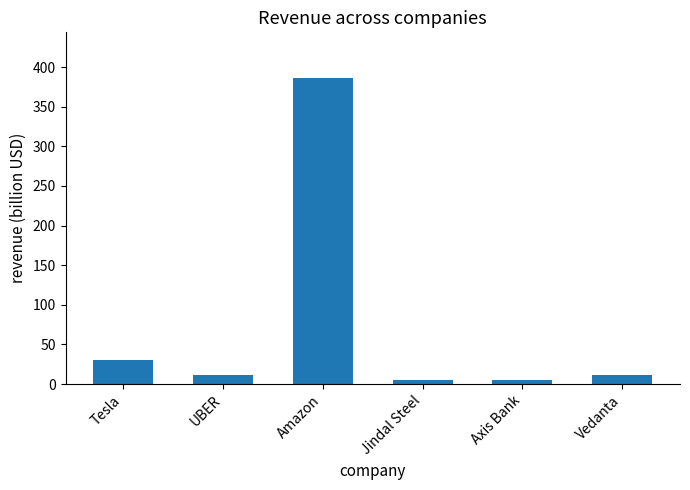

Are the bars horizontal?

No